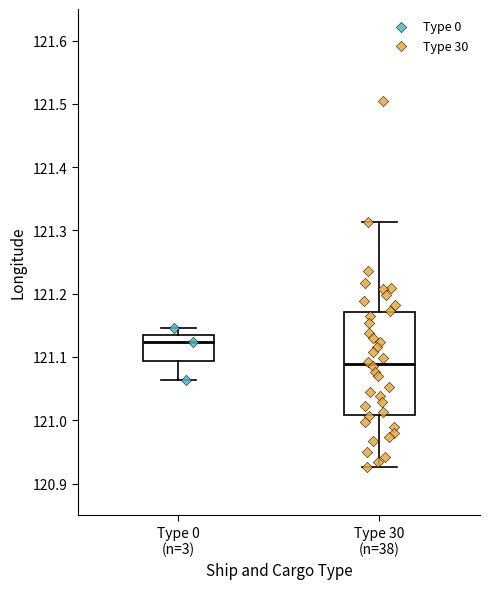

Which box is the tallest, from its lower edge to its upper edge?

Type 30 (n=38)